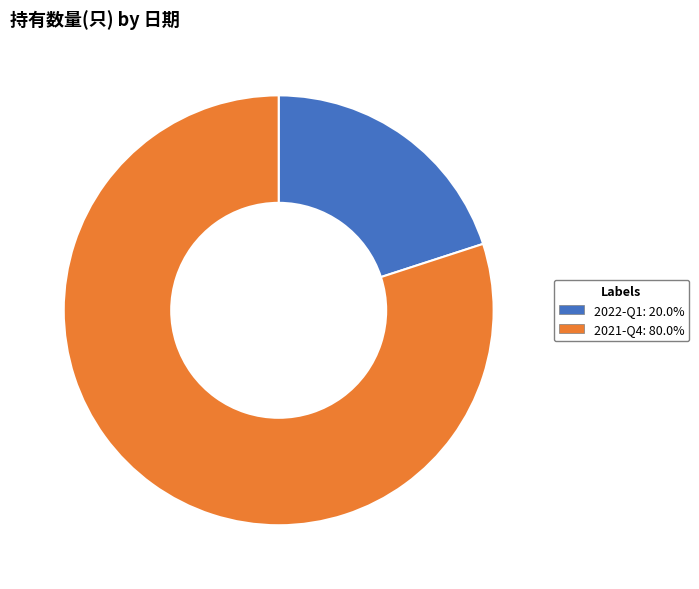

True or false: 2022-Q1 accounts for 20% of the total.

True